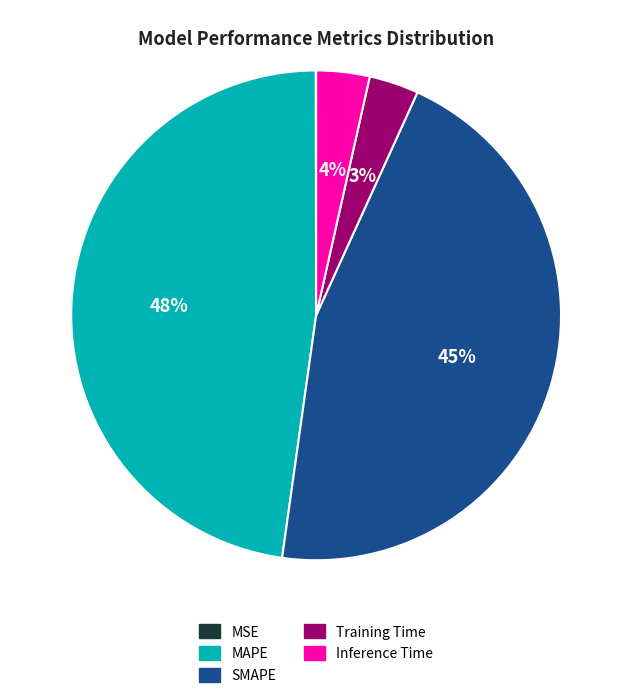

Does any single category account for the majority?

No